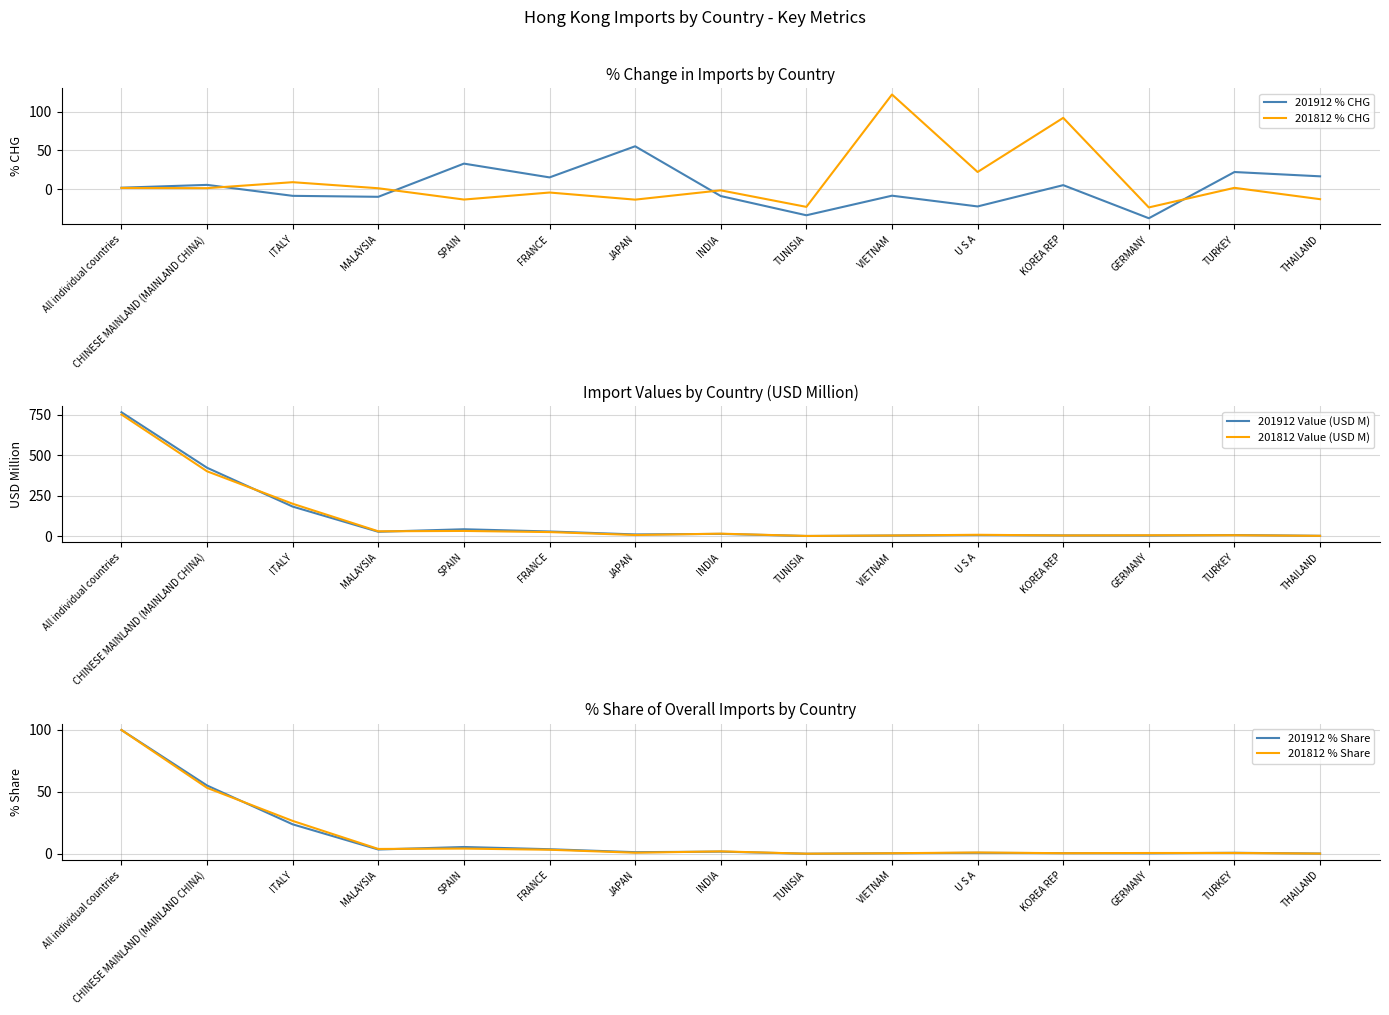

In 201812 % Share, how many points are lower than both neighbors (excluding endpoints)?

4